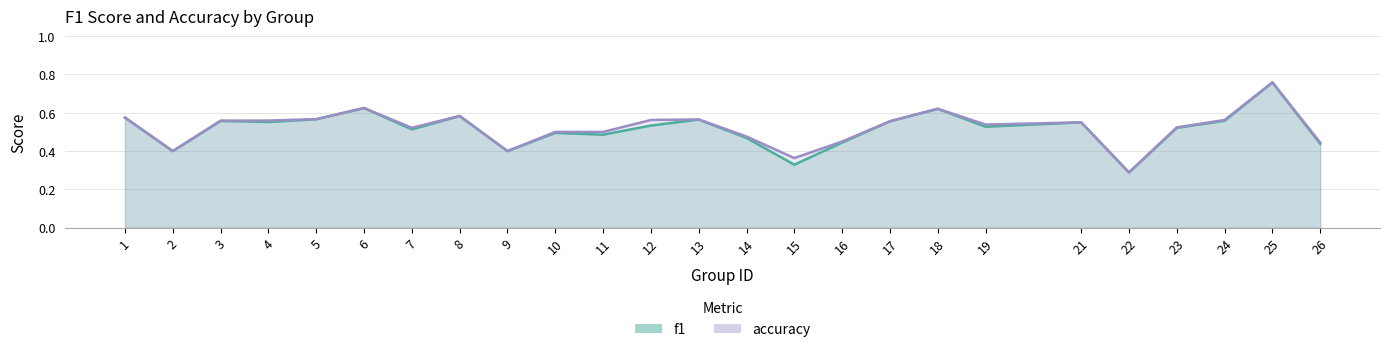

How many lines are shown in the chart?

2